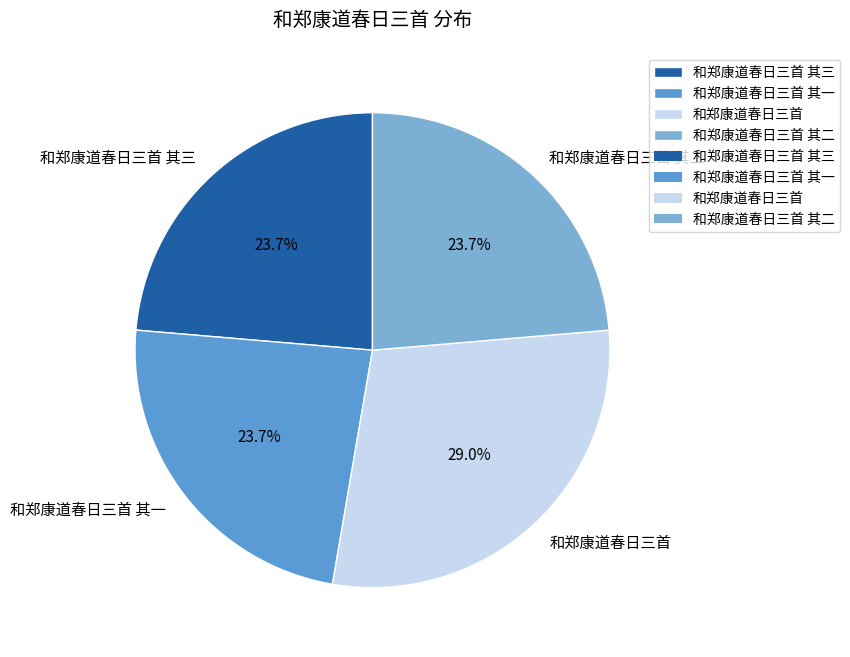

What is the ratio of the value at 和郑康道春日三首 to the value at 和郑康道春日三首 其一?

1.2